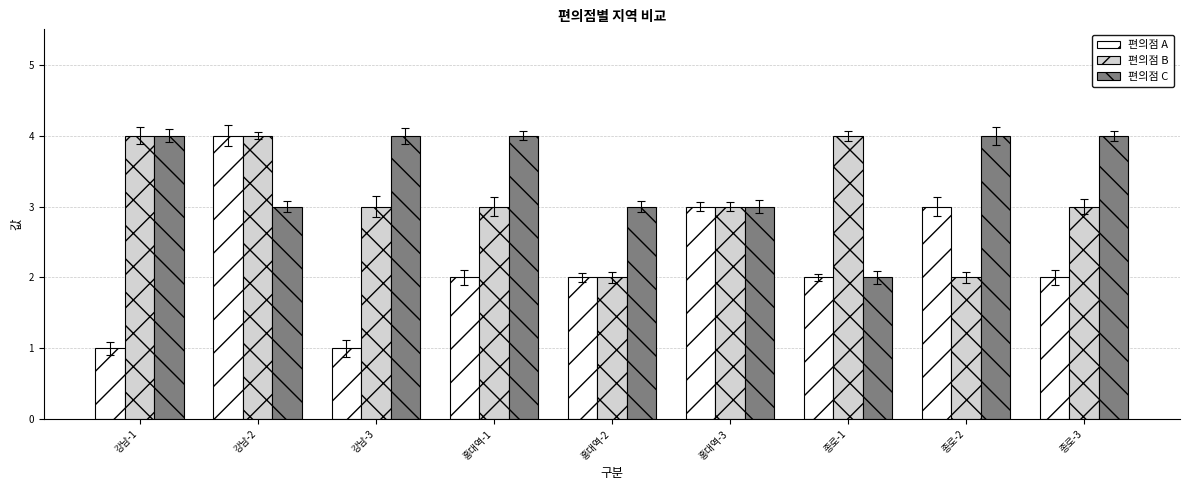

List the series in order of their overall mean, highest first.

편의점 C, 편의점 B, 편의점 A